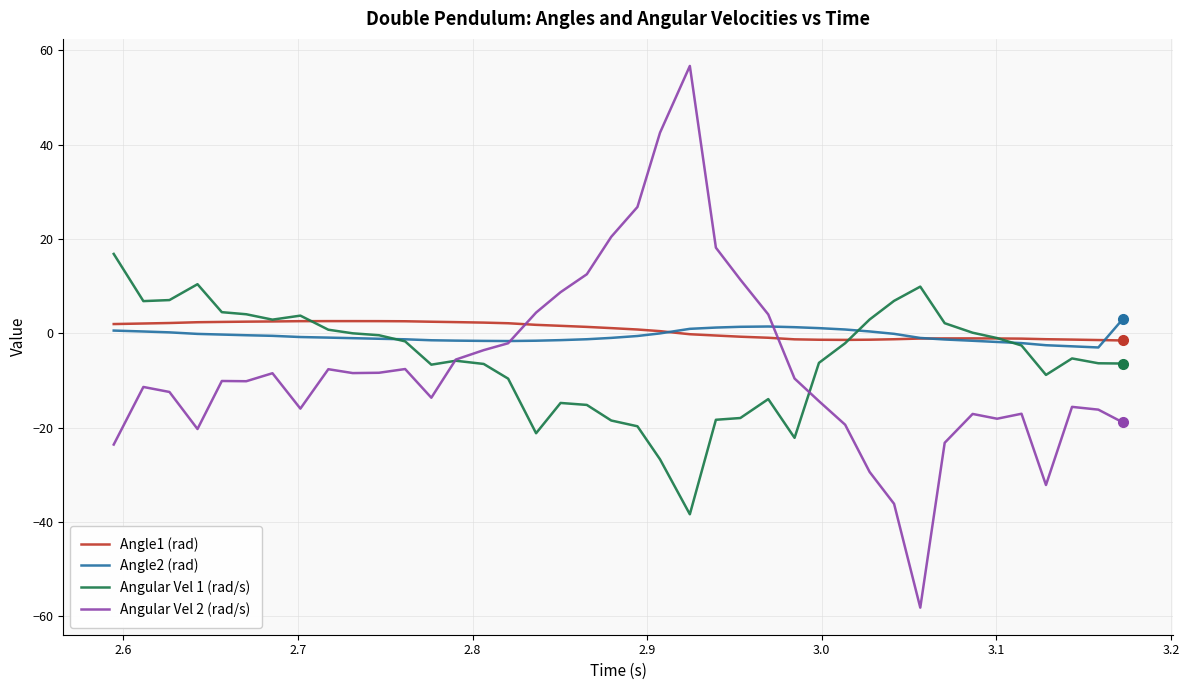

What is the difference between the second highest and minimum values in the Angle2 (rad) series?

4.4